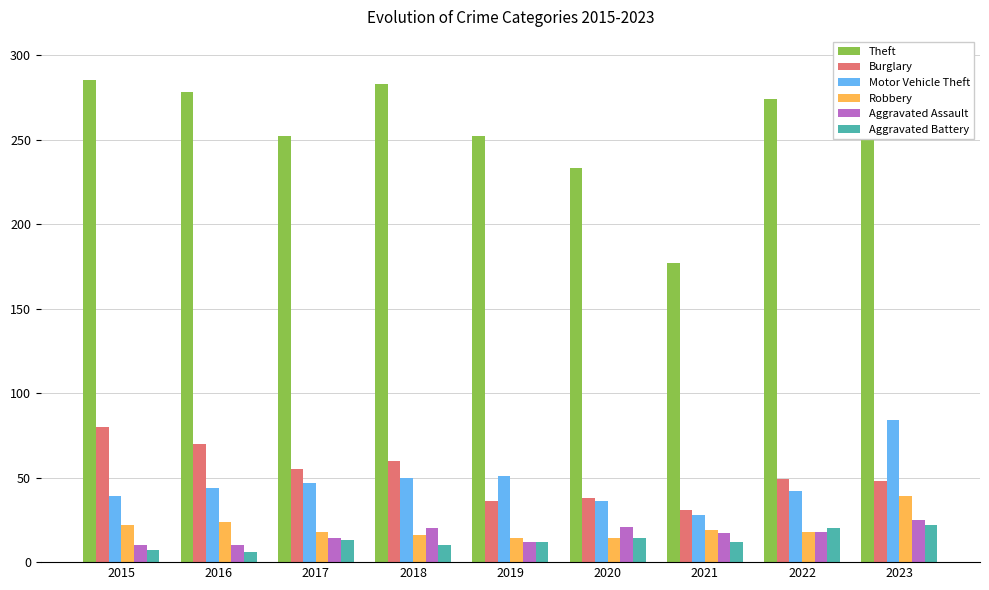

What is the value of the Motor Vehicle Theft bar at the 8th from the left?

42